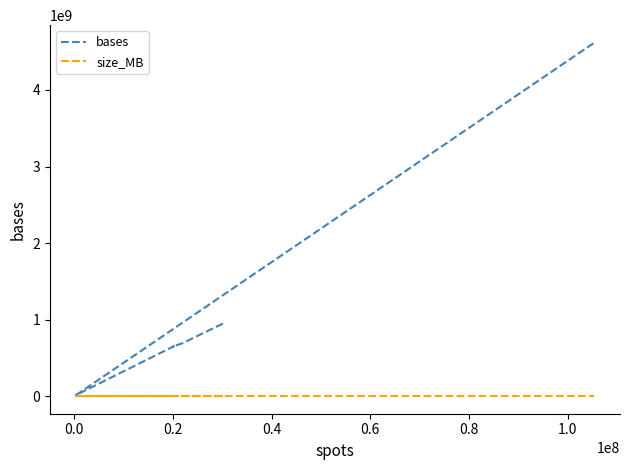

What is the sum of all bases values?

7608301645